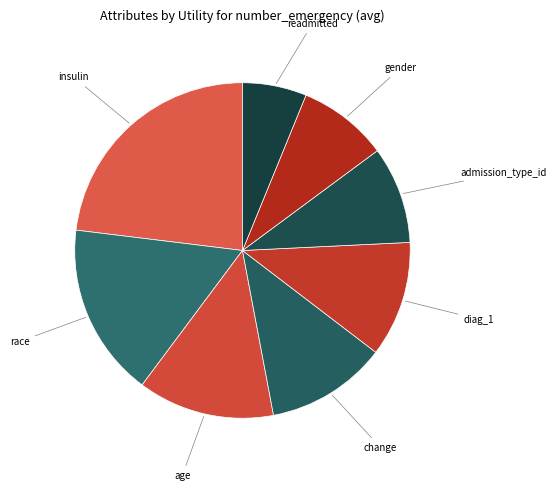

Does any single category account for the majority?

No